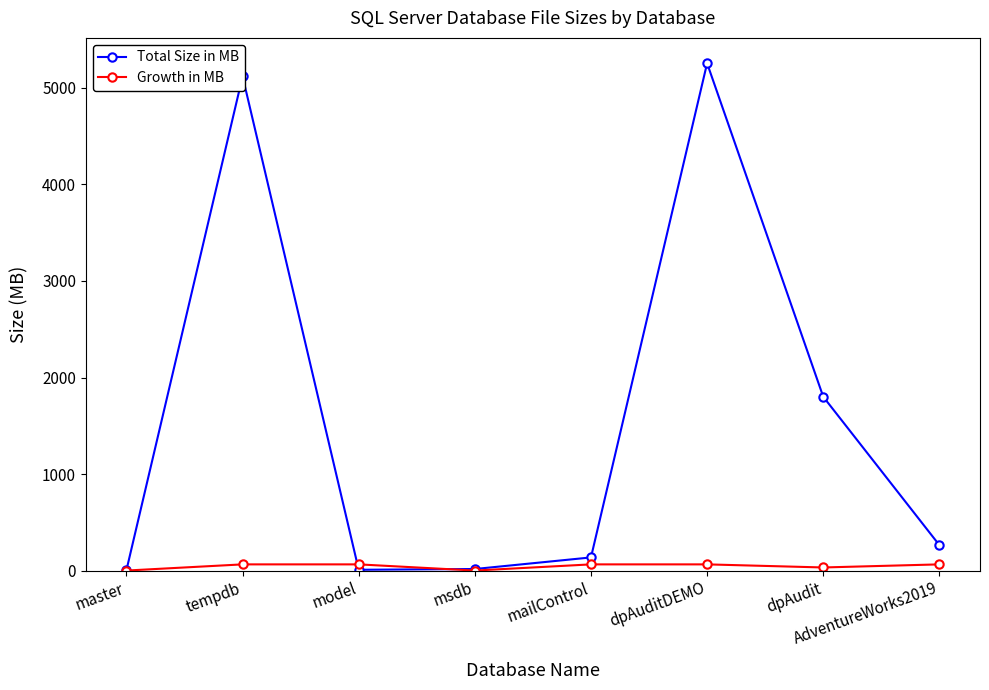

At which label does Total Size in MB reach its peak?

dpAuditDEMO